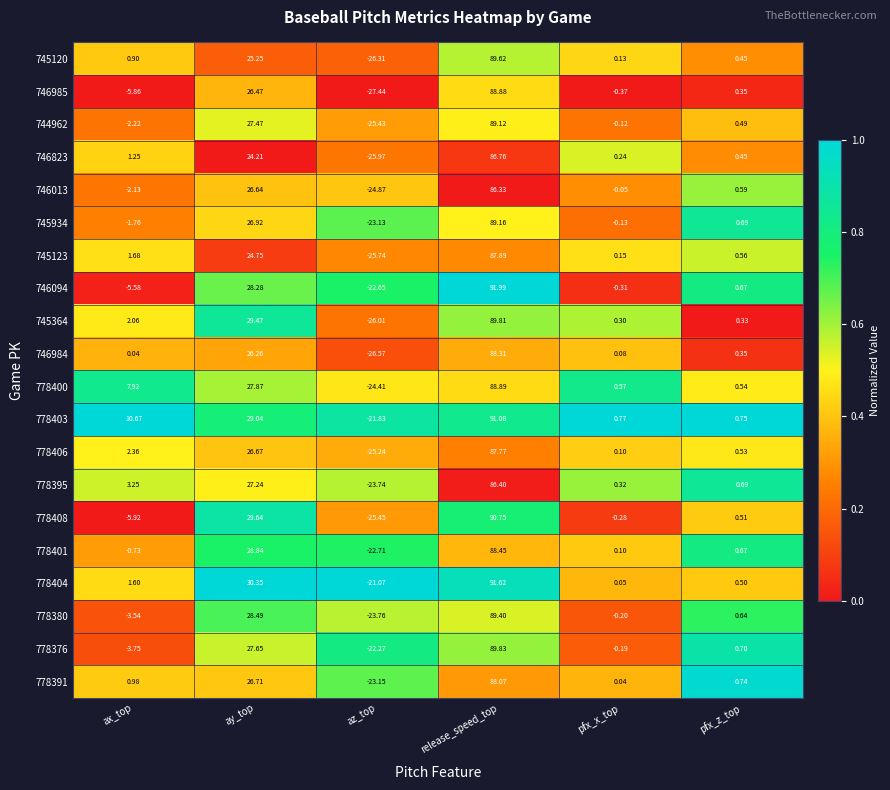

Rank the categories by 778376 value from highest to lowest.

release_speed_top, ay_top, pfx_z_top, pfx_x_top, ax_top, az_top